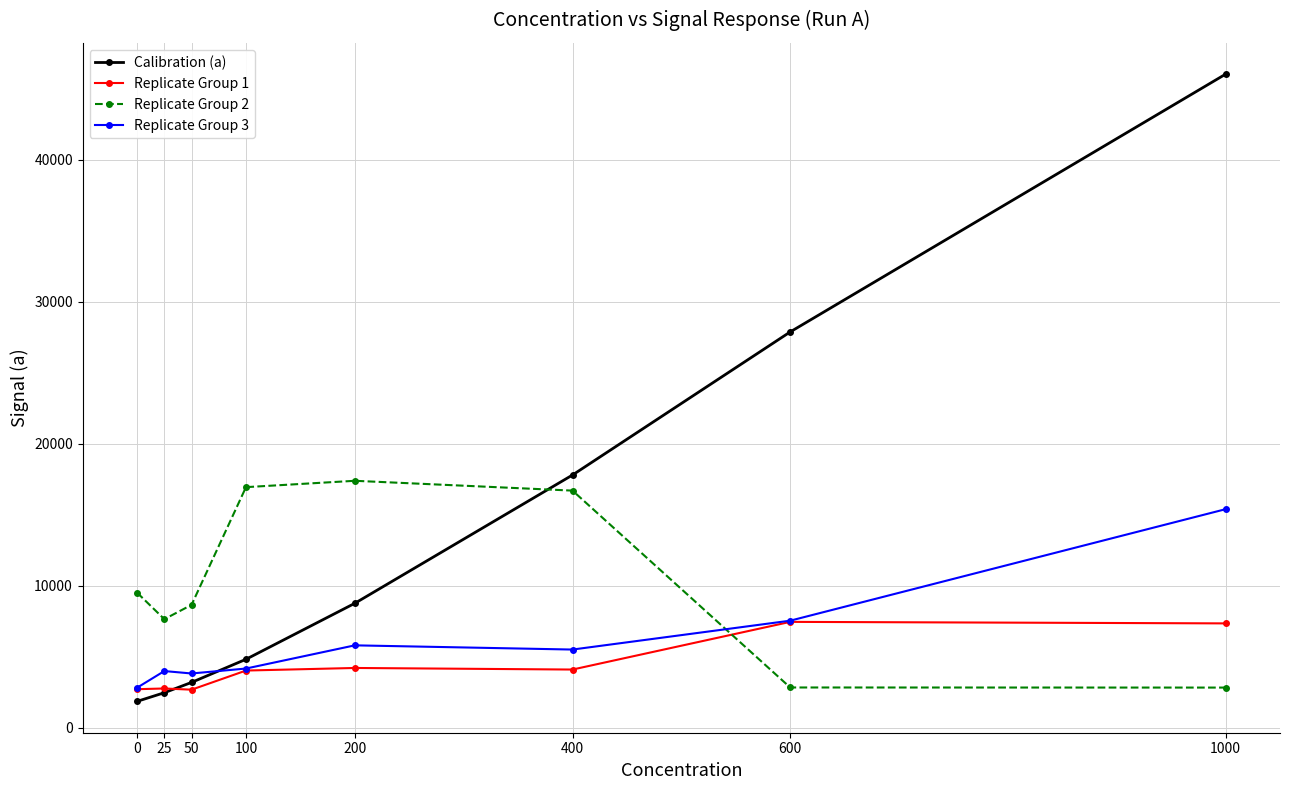

How many lines are shown in the chart?

4